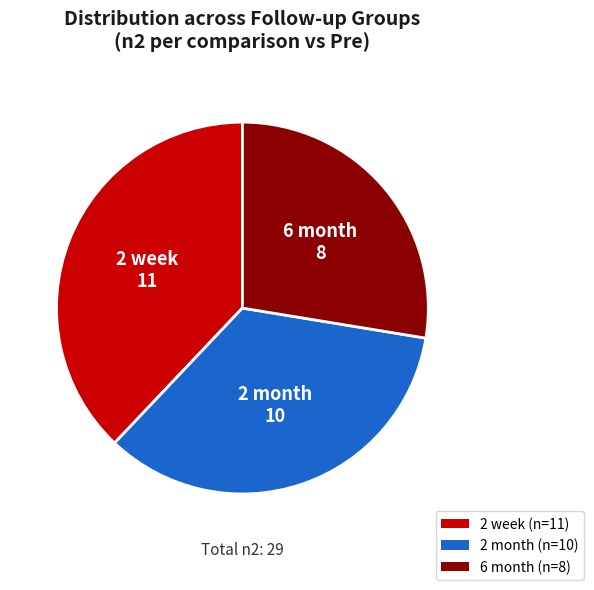

Combined, do 2 week and 2 month account for over 50%?

Yes